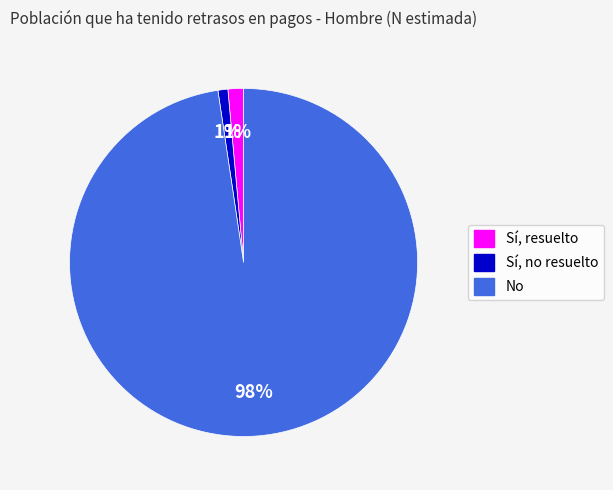

What percentage is the Sí, resuelto slice, to the nearest percent?

1%